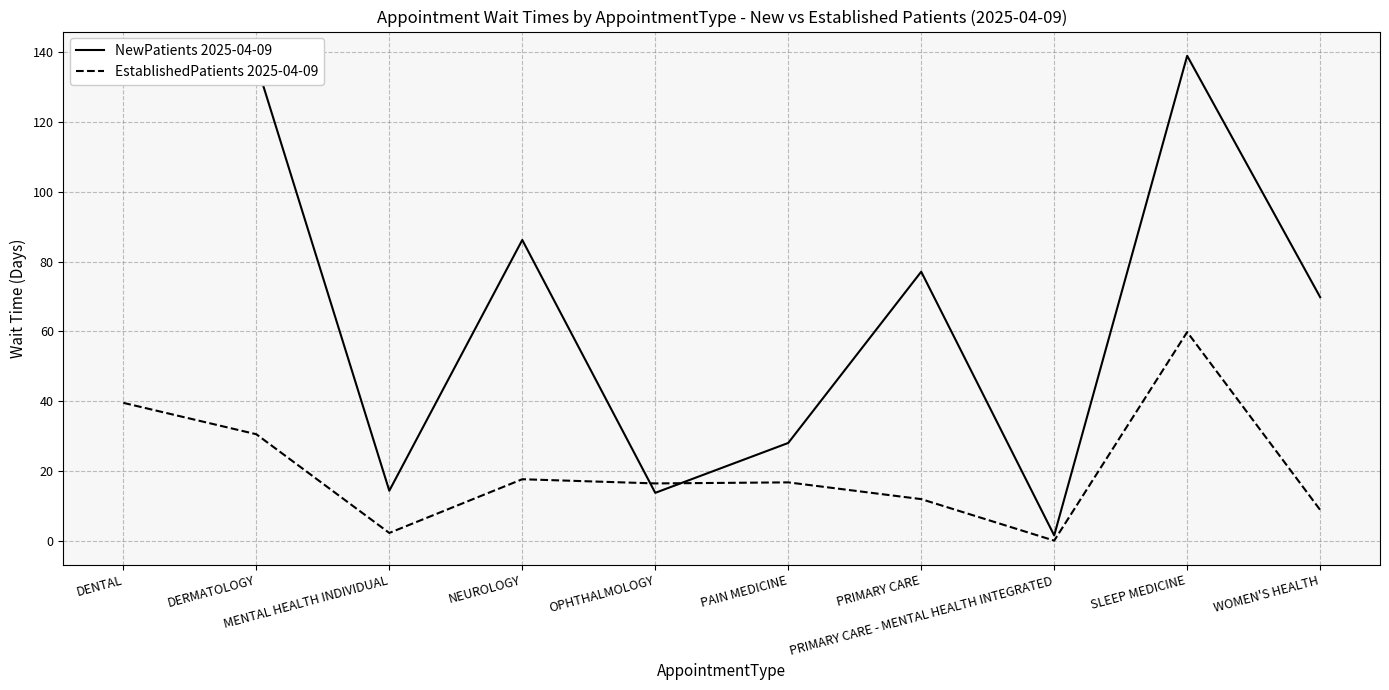

What is the sum of the NewPatients 2025-04-09 values at WOMEN'S HEALTH and MENTAL HEALTH INDIVIDUAL?

84.1